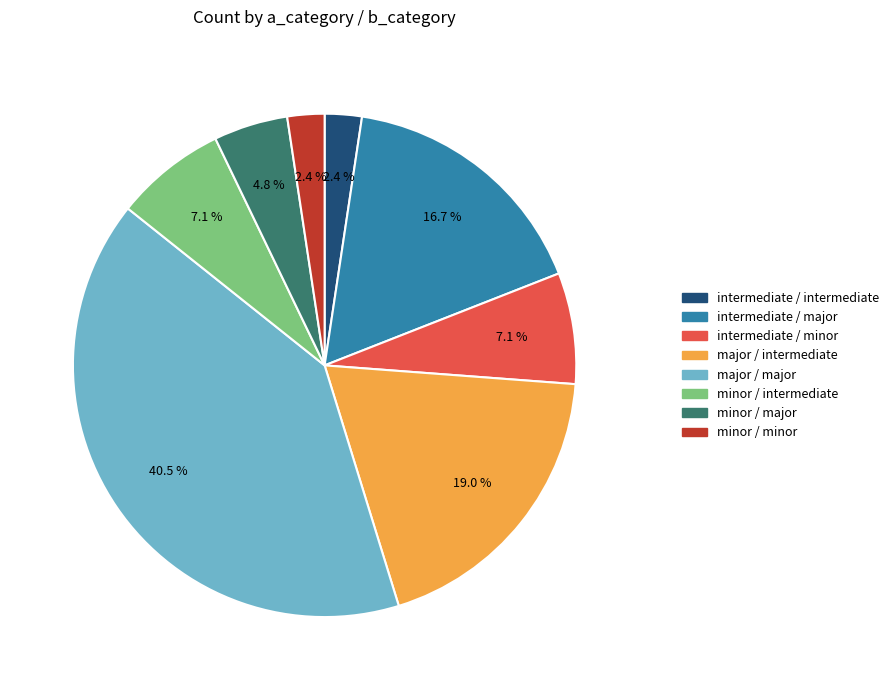

To the nearest percent, what is the combined percentage of minor / minor and major / major?

43%